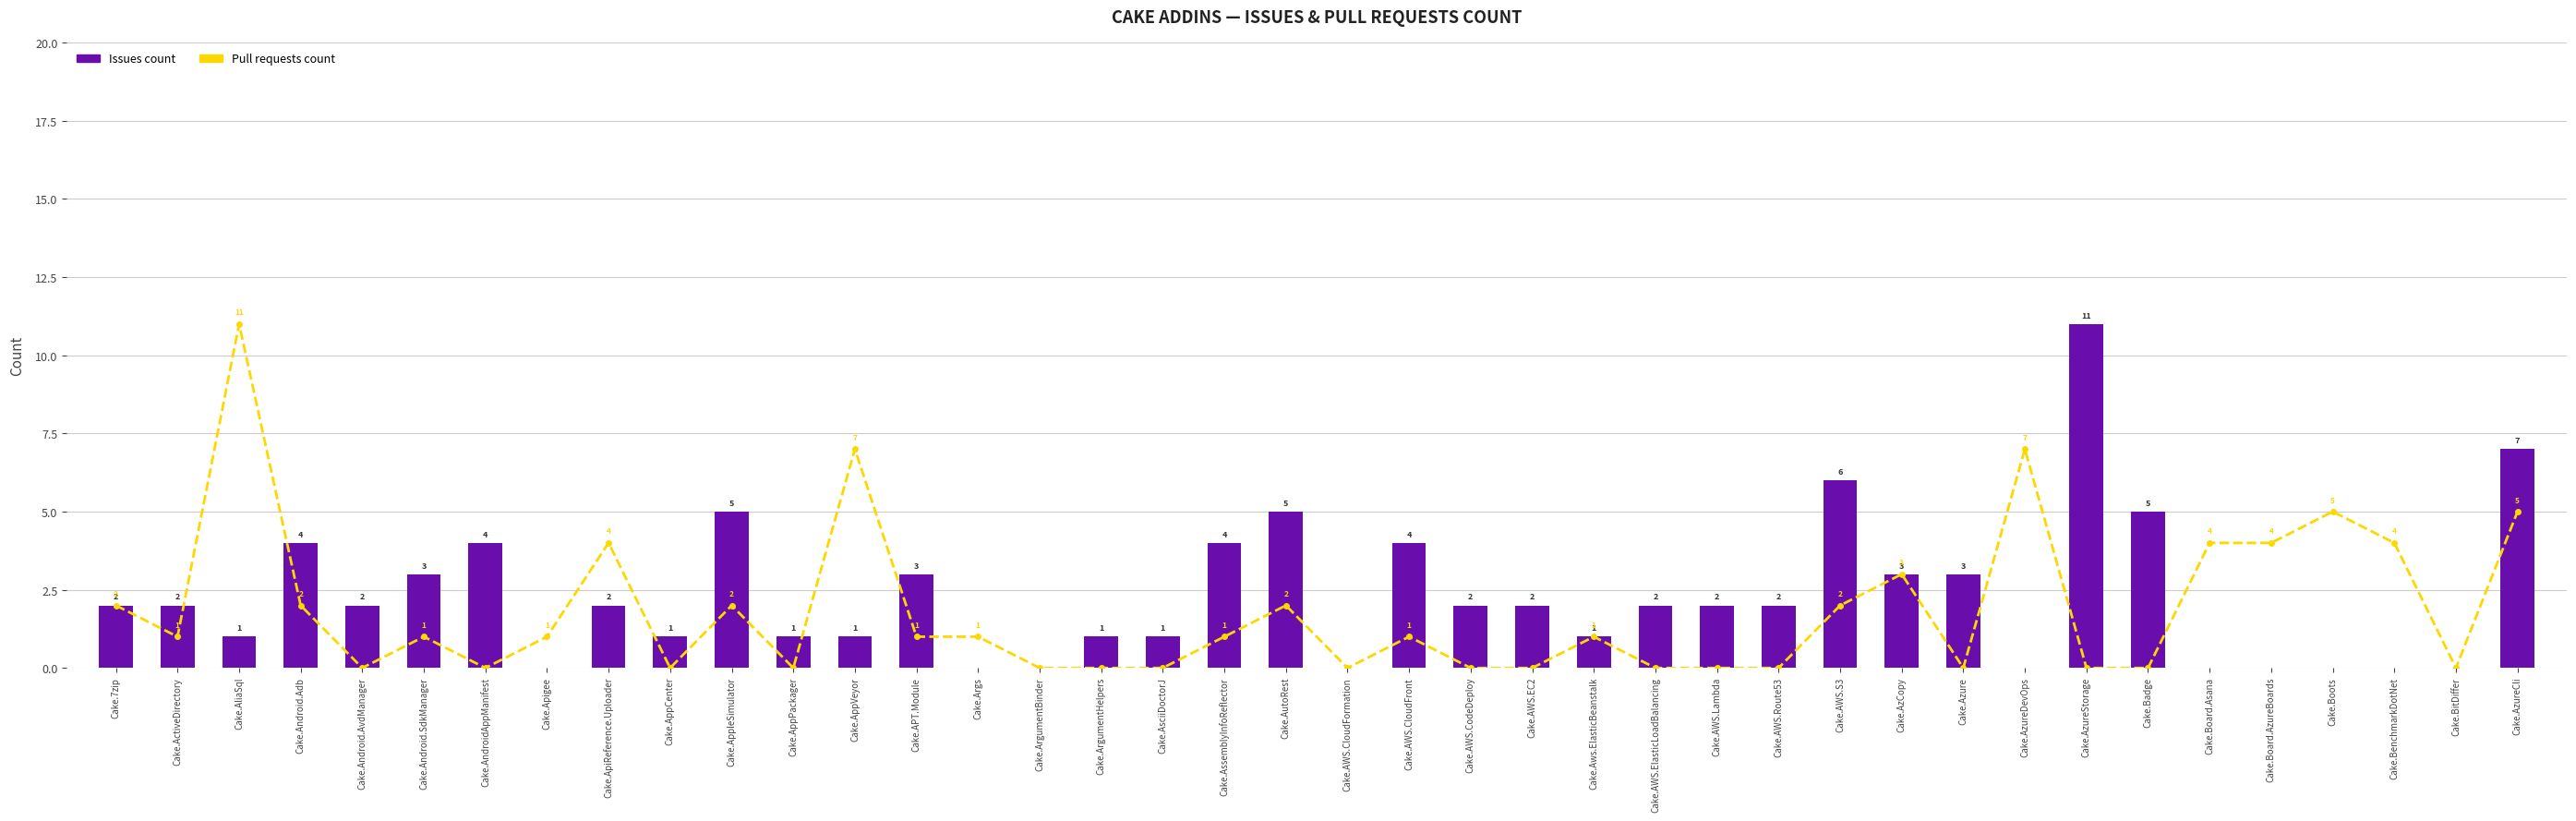

True or false: Pull requests count has a value of -6 at Cake.AppPackager.

False